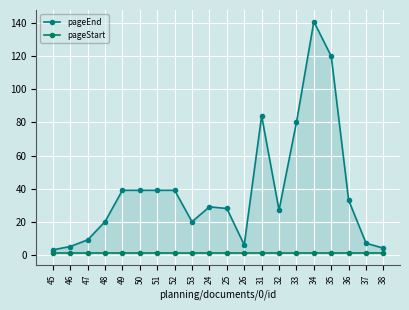

True or false: pageEnd and pageStart cross at least once.

False